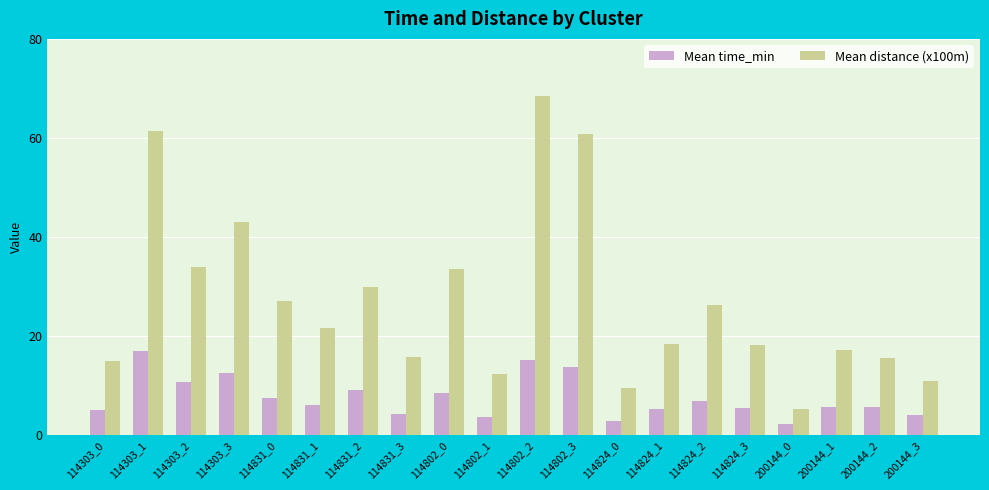

The Mean distance (x100m) series shows 17.1 at 200144_1. True or false?

True